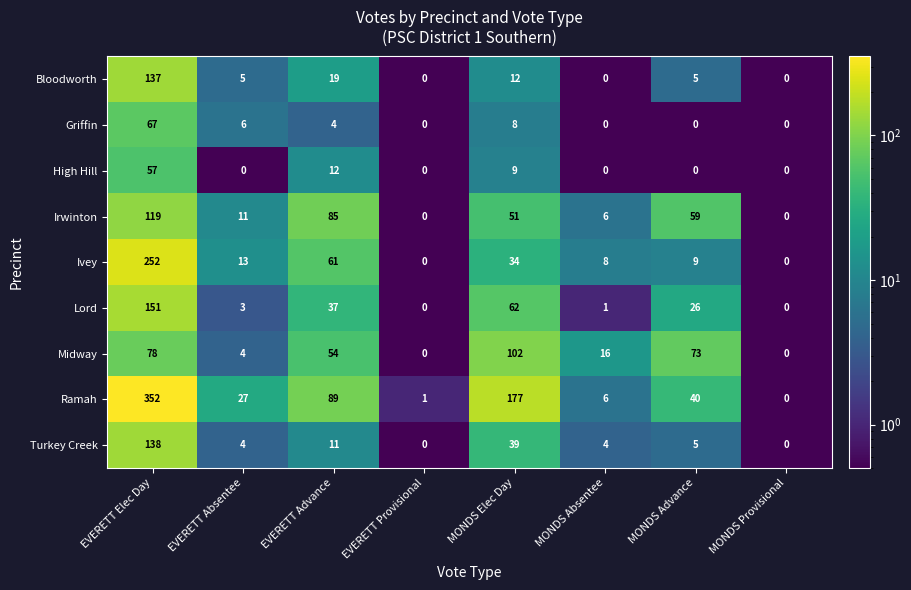

True or false: Midway has a value of 0 at MONDS Provisional.

True